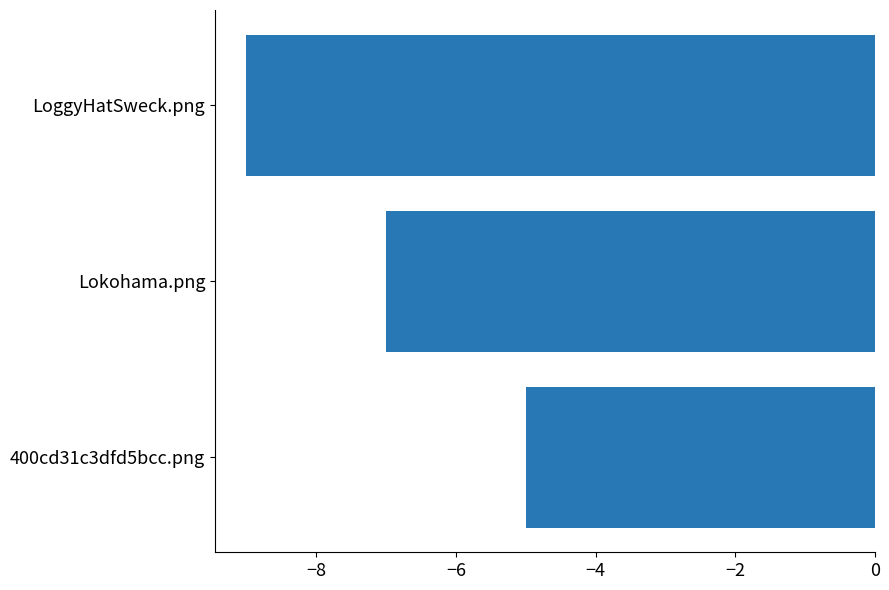

The chart shows a value of -3 at Lokohama.png. True or false?

False